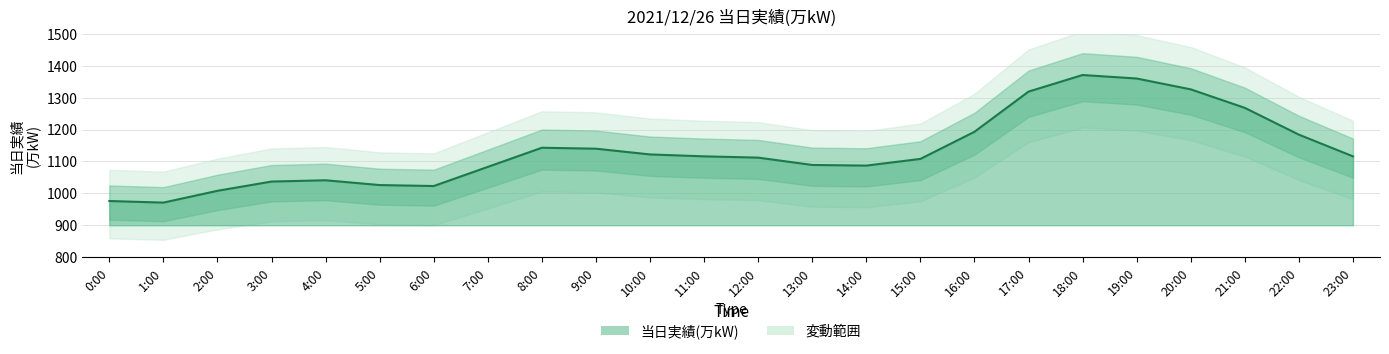

Count the number of categories in the chart.

24